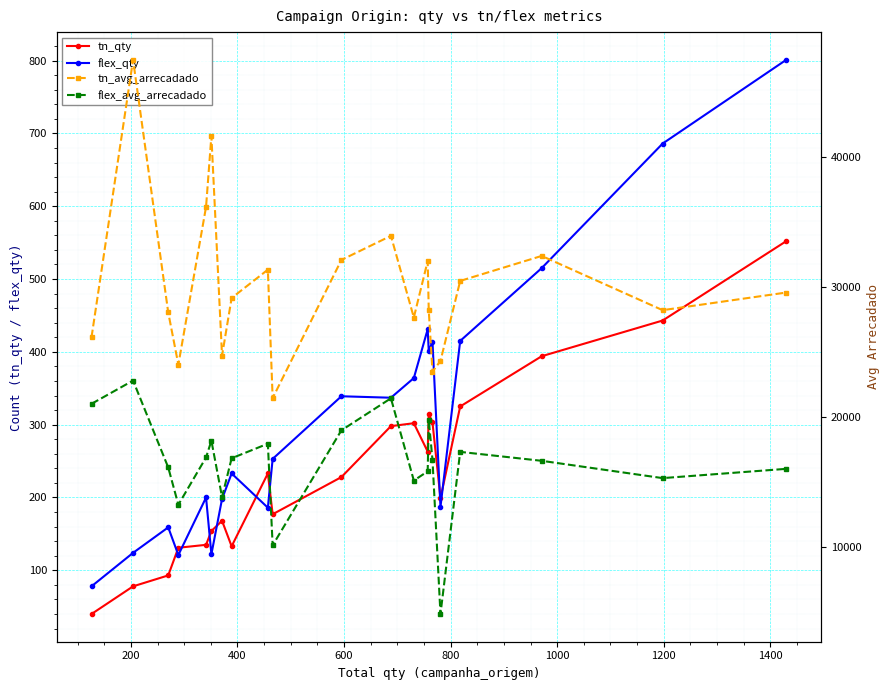

What is the value of the flex_qty point at the 21st from the left?

801